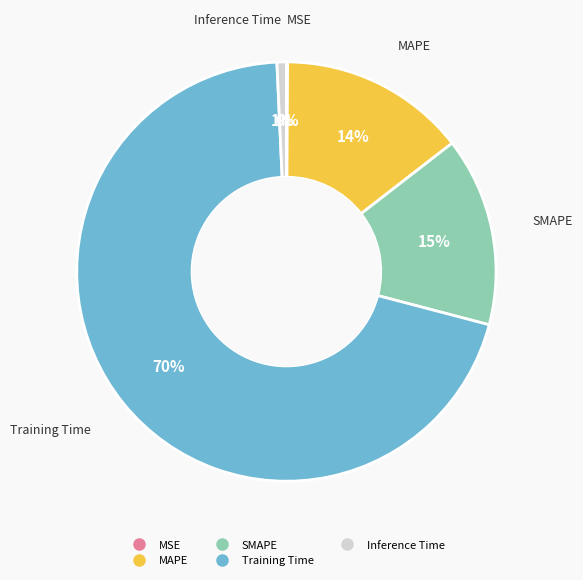

True or false: Inference Time accounts for 1% of the total.

True